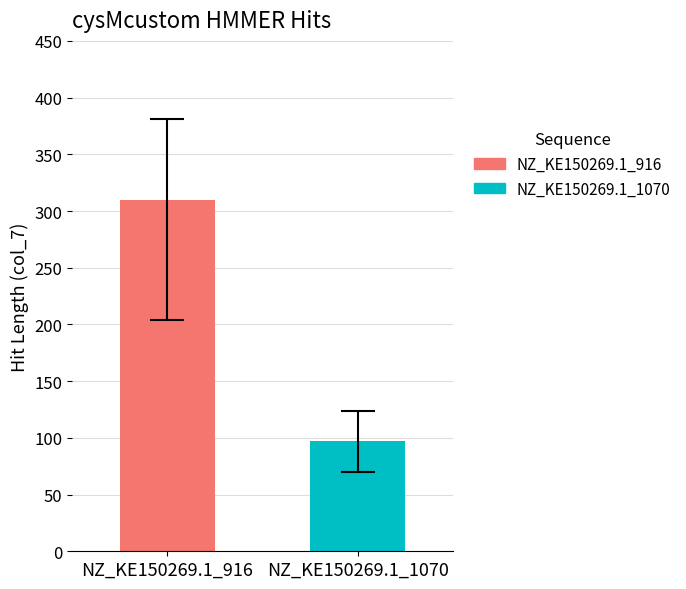

List the series in order of their peak value, lowest first.

NZ_KE150269.1_1070, NZ_KE150269.1_916